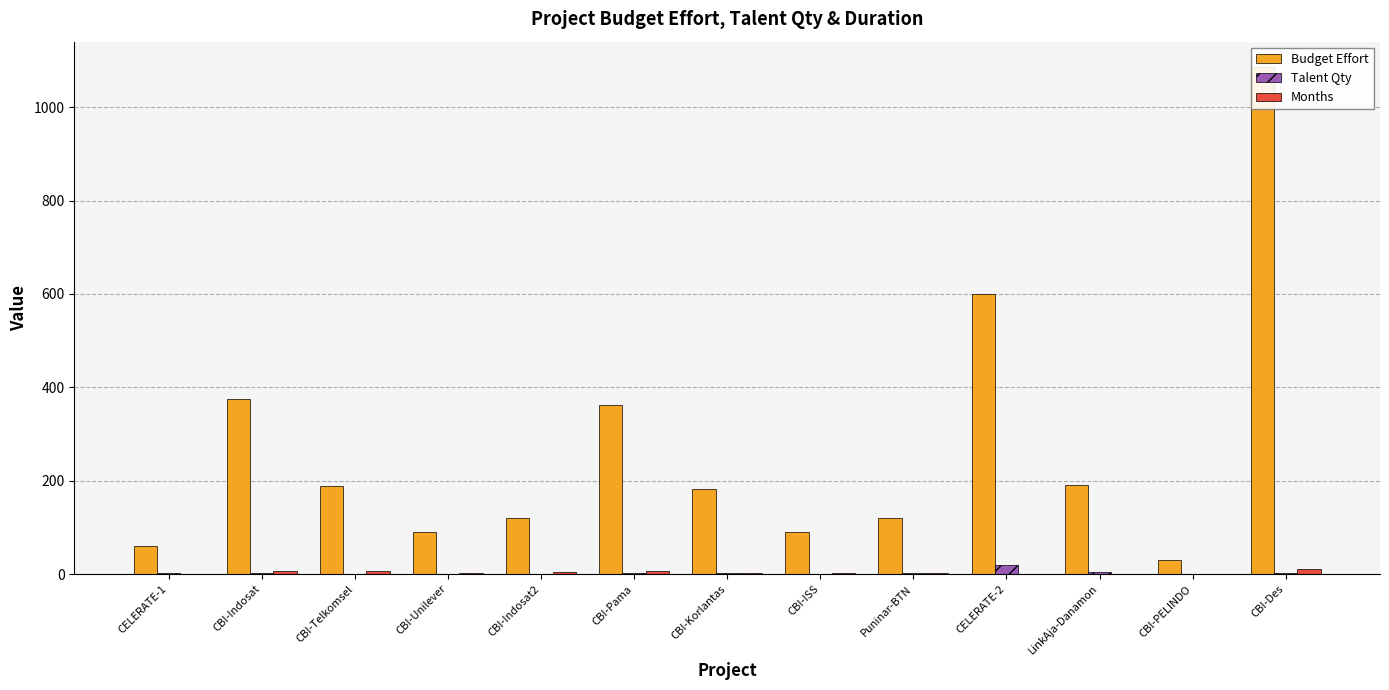

Where is Budget Effort nearest to the value 558?

CELERATE-2